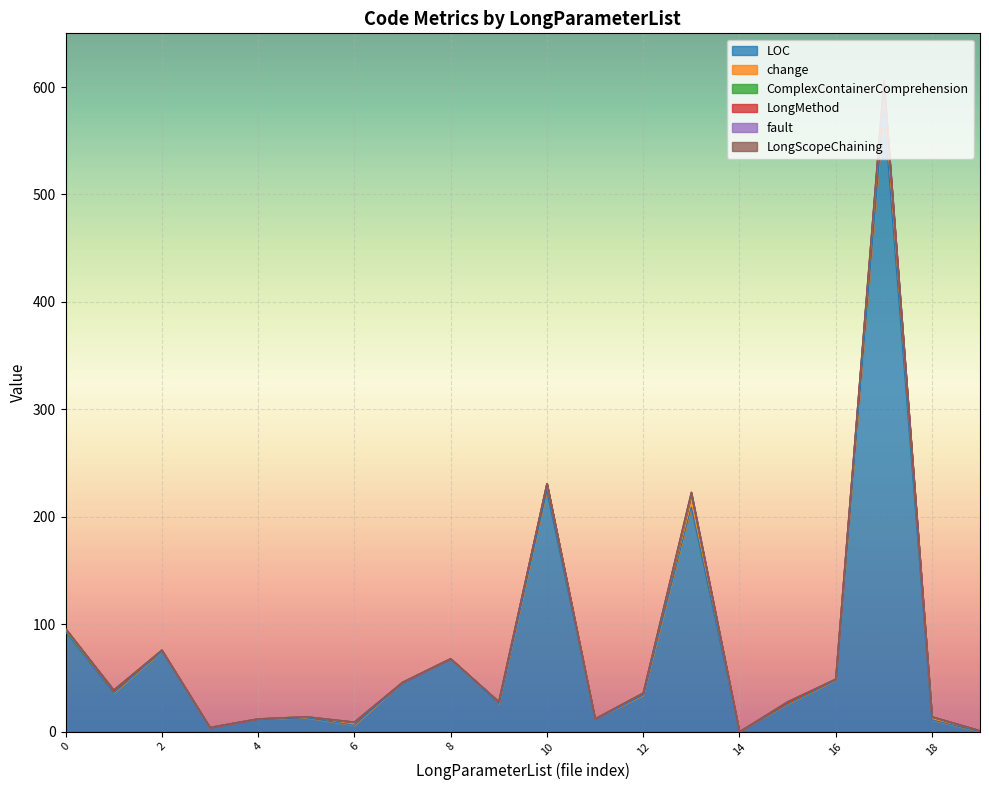

Reading right to left, list all the values displayed in this chart.

LOC: 0	11	580	48	26	0	209	34	12	224	26	68	46	6	13	12	4	75	36	93
change: 1	3	20	1	1	0	11	2	0	7	2	0	0	3	1	0	0	1	2	2
ComplexContainerComprehension: 0	0	4	0	0	0	1	0	0	0	0	0	0	0	0	0	0	0	0	0
LongMethod: 0	0	0	0	0	0	1	0	0	0	0	0	0	0	0	0	0	0	0	1
fault: 0	0	2	0	1	0	1	0	0	0	0	0	0	0	0	0	0	0	1	0
LongScopeChaining: 0	0	0	0	0	0	0	0	0	0	0	0	0	0	0	0	0	0	0	0